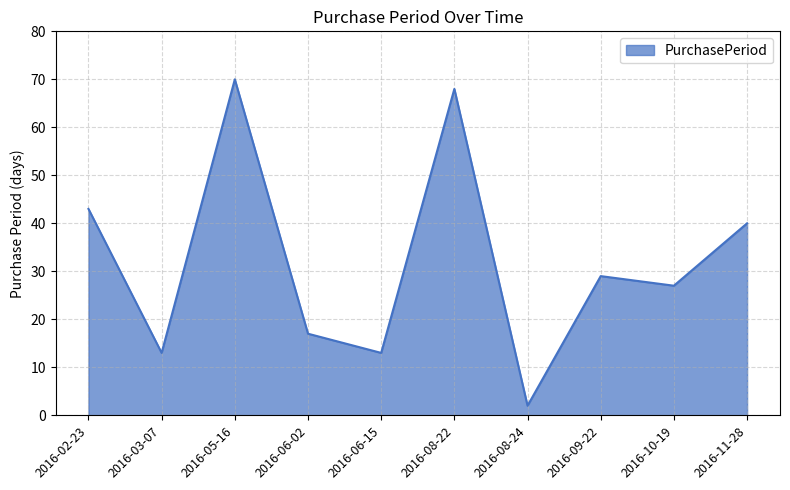

Reading left to right, extract all data points from this chart.

43	13	70	17	13	68	2	29	27	40